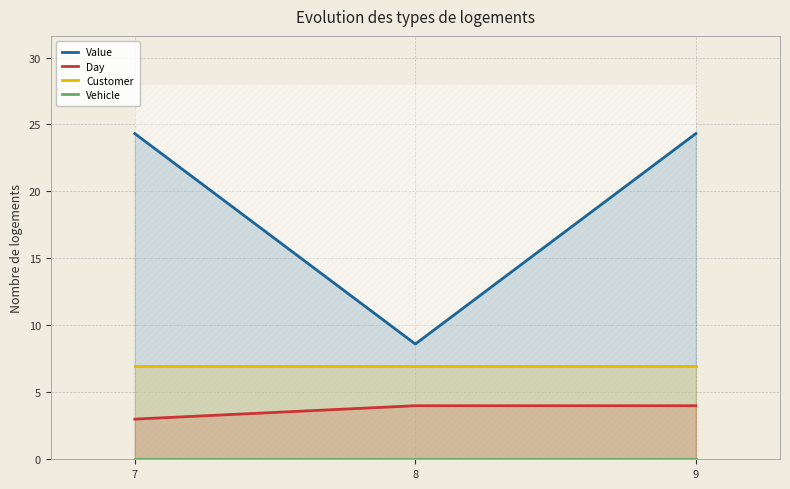

What are all the series names shown in the legend?

Value, Day, Customer, Vehicle